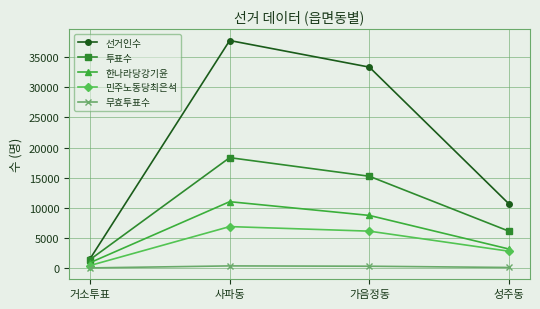

At which label is 투표수 closest to 9879?

성주동